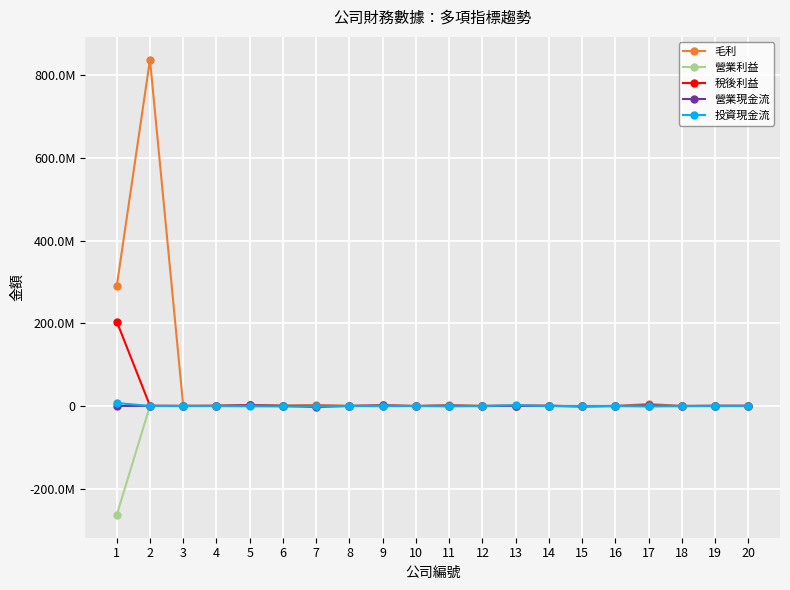

What are all the series names shown in the legend?

毛利, 營業利益, 稅後利益, 營業現金流, 投資現金流